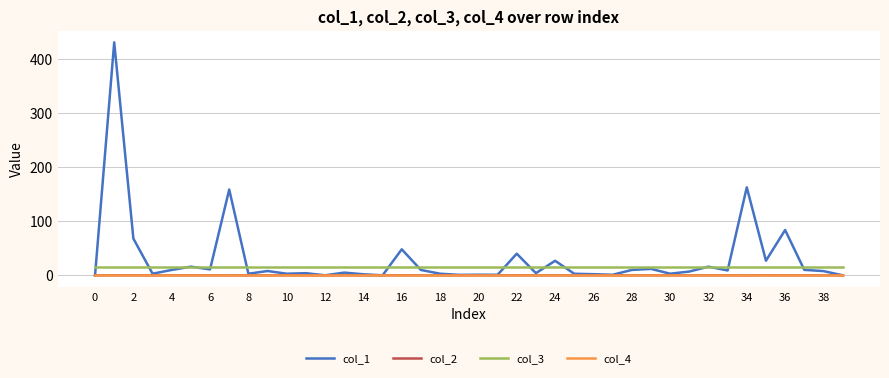

True or false: col_3 and col_4 intersect in this chart.

False